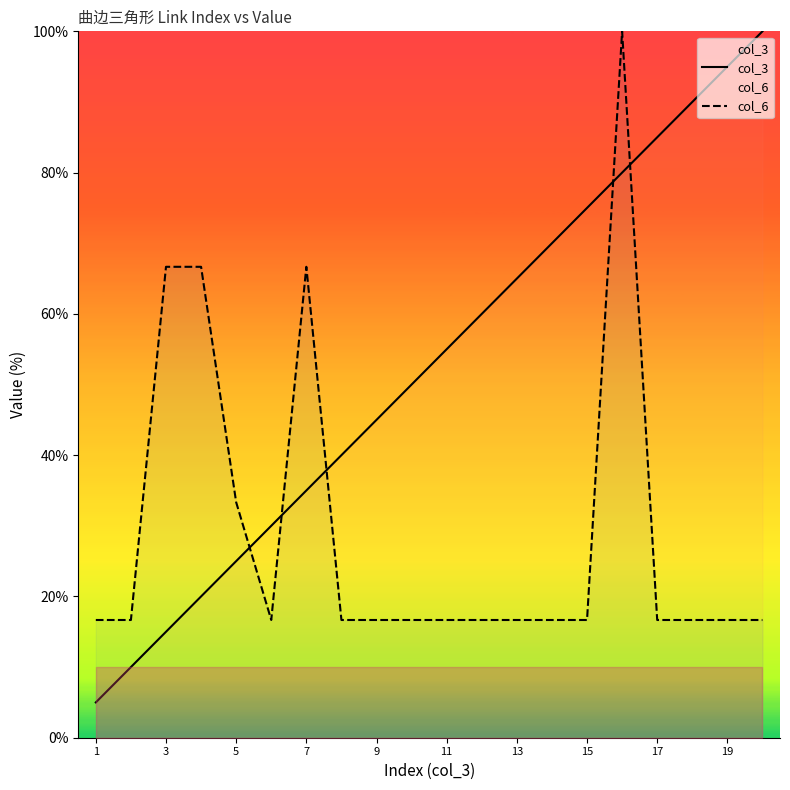

What is the maximum value for col_6?

100.0